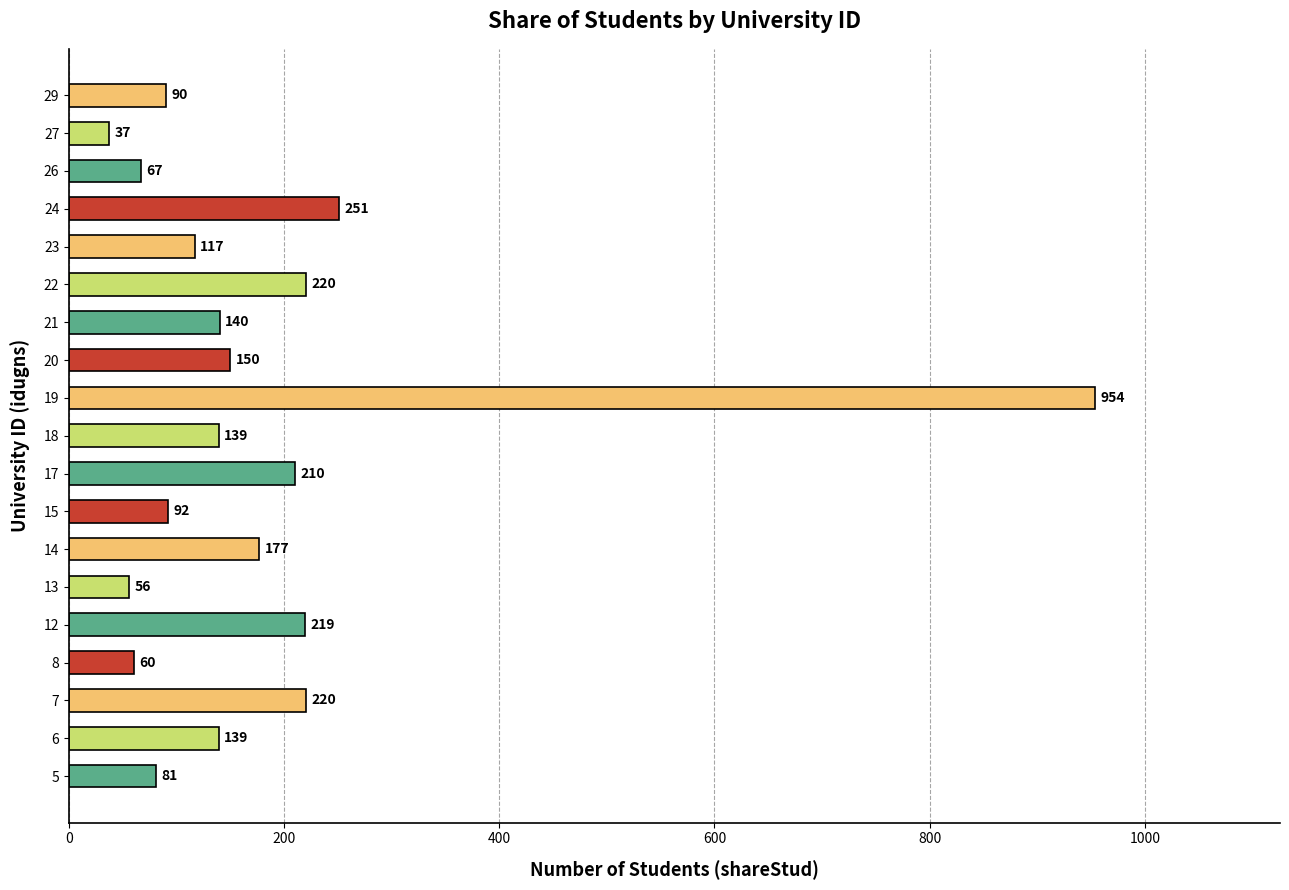

What is the sum of the values at 17 and 12?

429